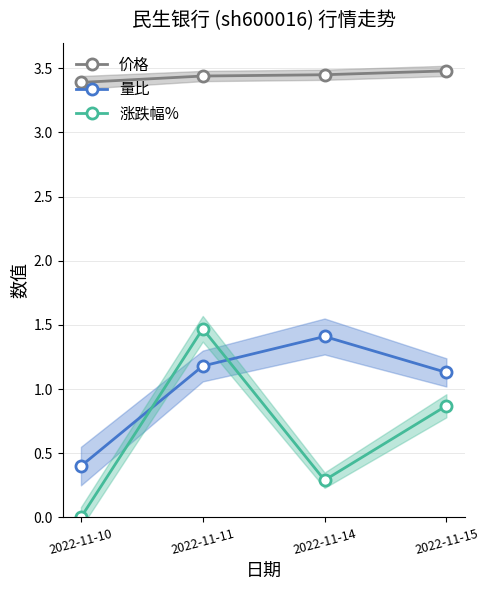

What is the difference between the maximum and minimum values in the 涨跌幅% series?

1.5